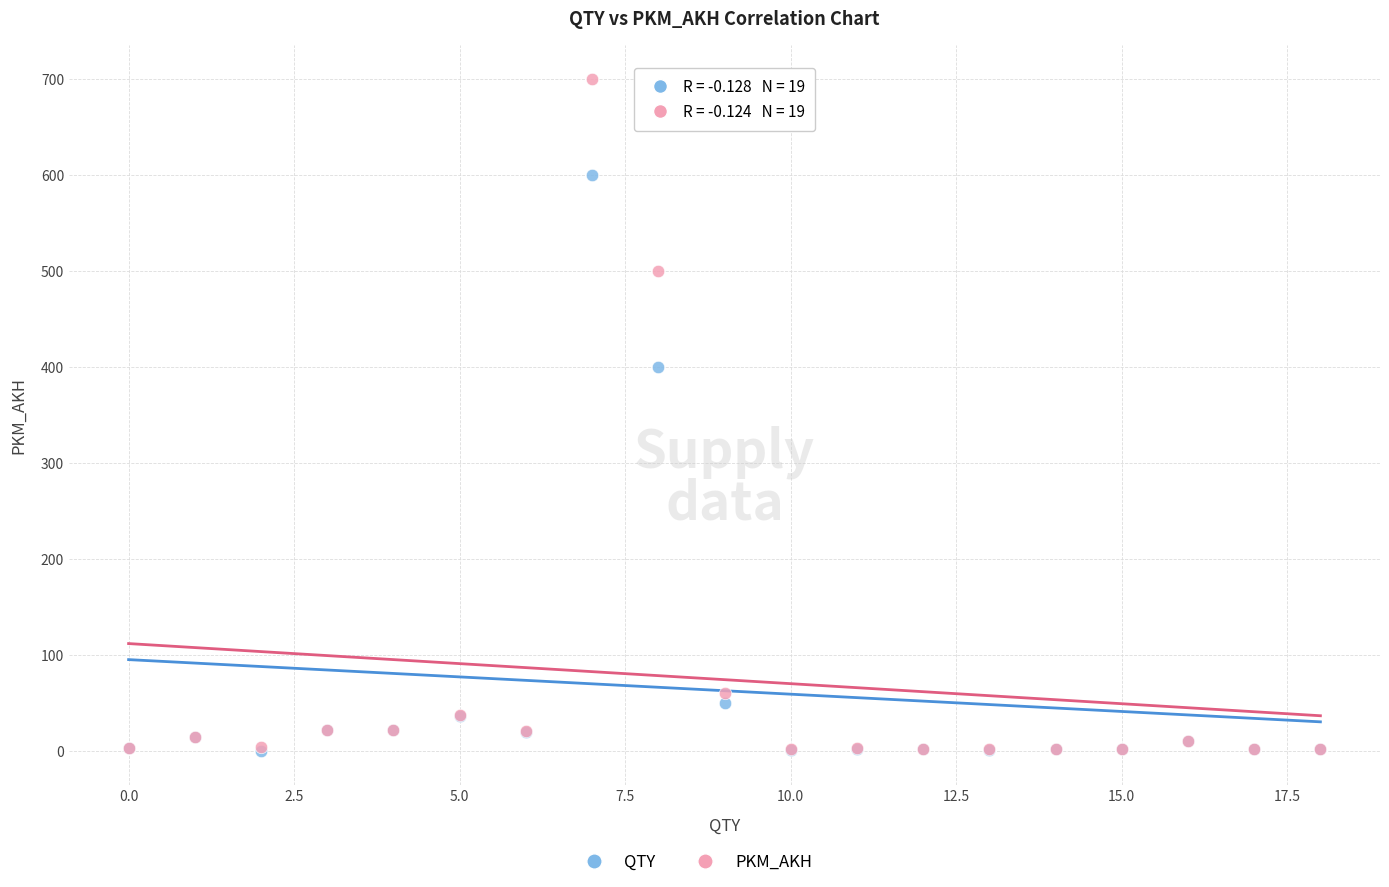

In the PKM_AKH series, what Y value is closest to 351?

500